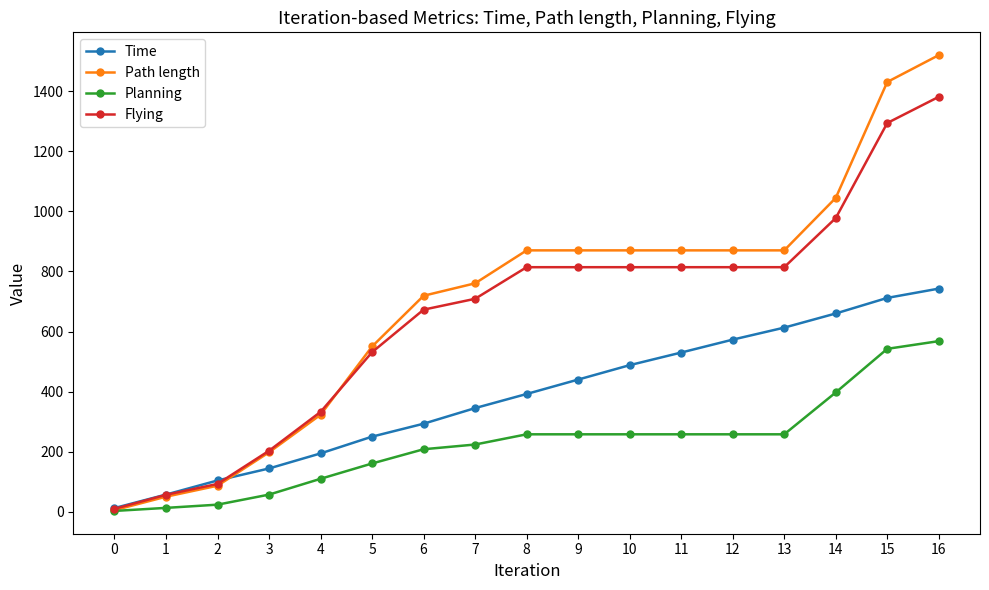

What is the difference between the maximum and minimum values in the Path length series?

1515.4